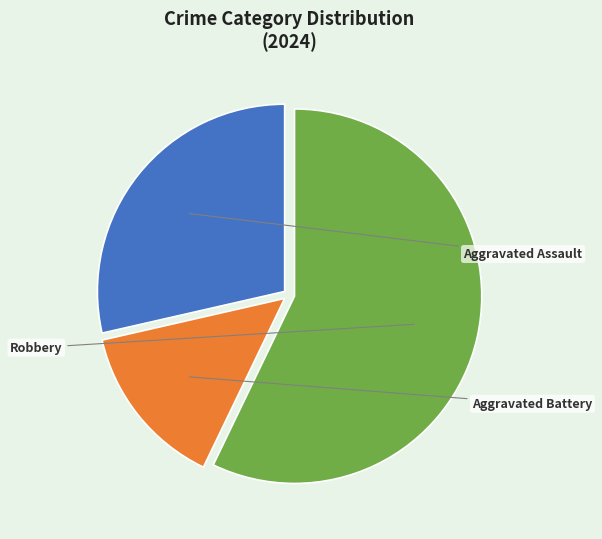

Is there any slice that represents more than half of the pie?

Yes